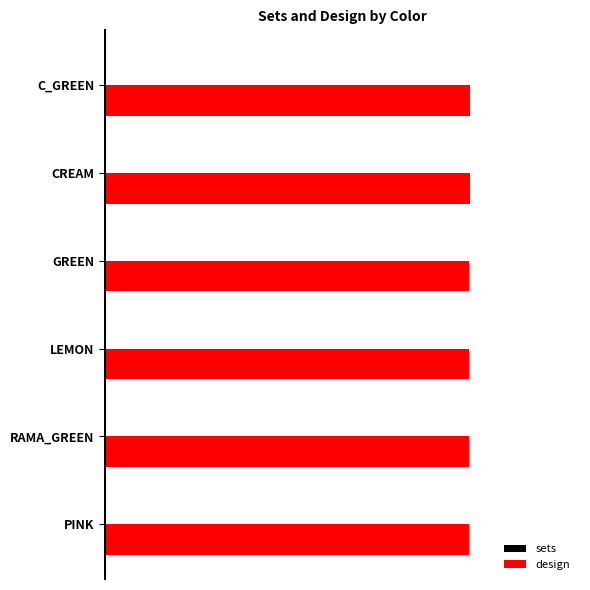

What are all the series names shown in the legend?

sets, design